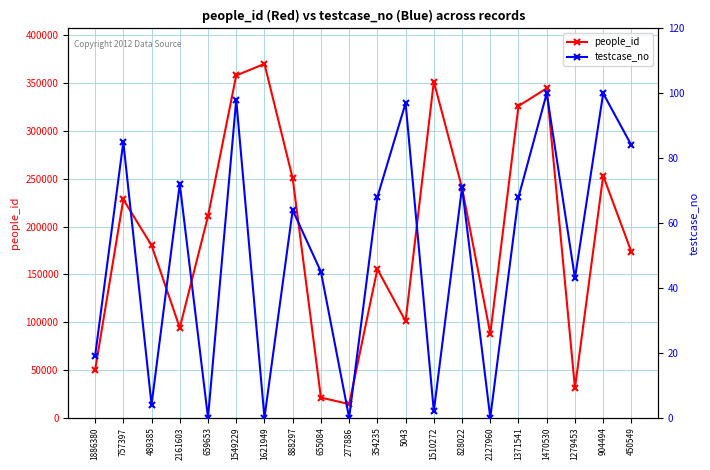

Rank the series by their average value, from lowest to highest.

testcase_no, people_id